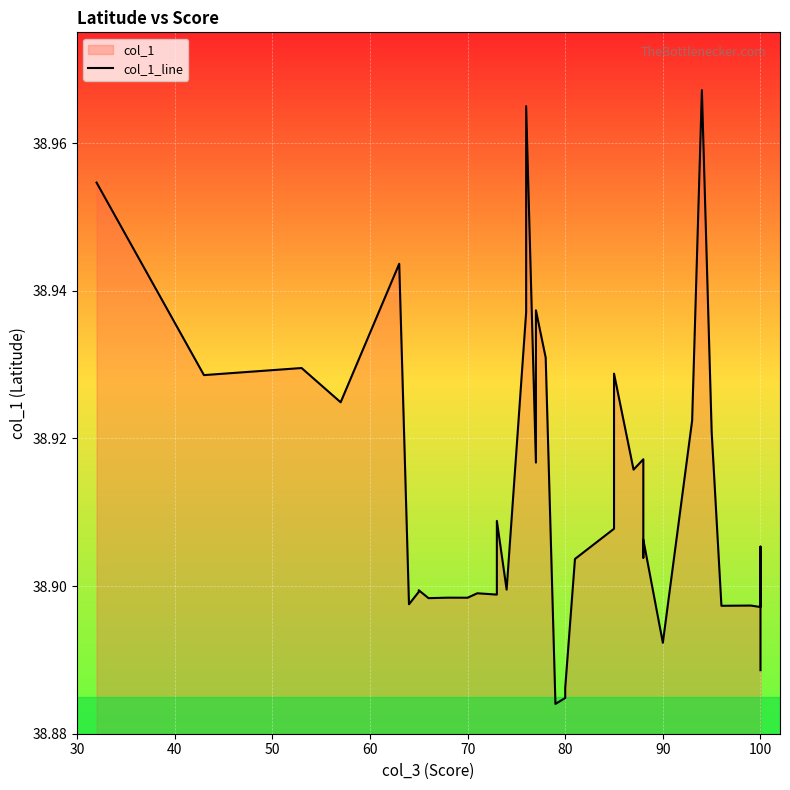

What is the minimum value shown in the chart?

38.9